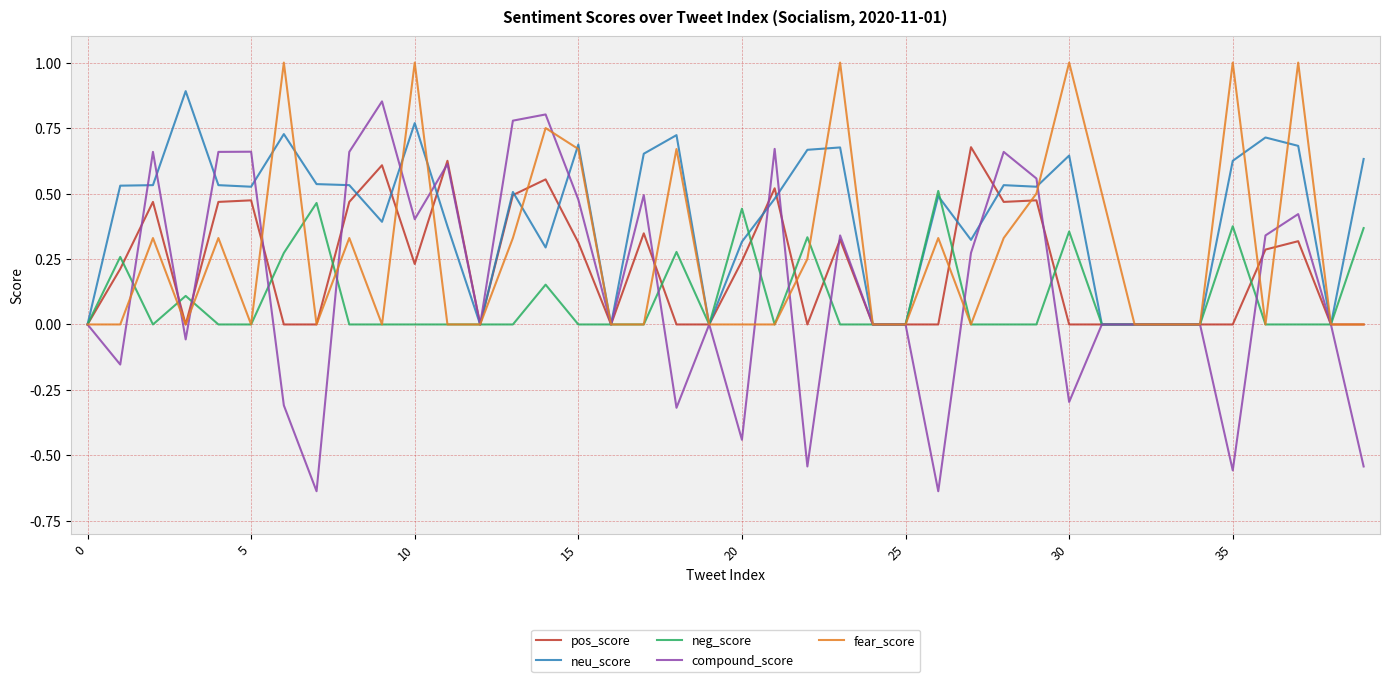

What is the greatest value displayed?

1.0